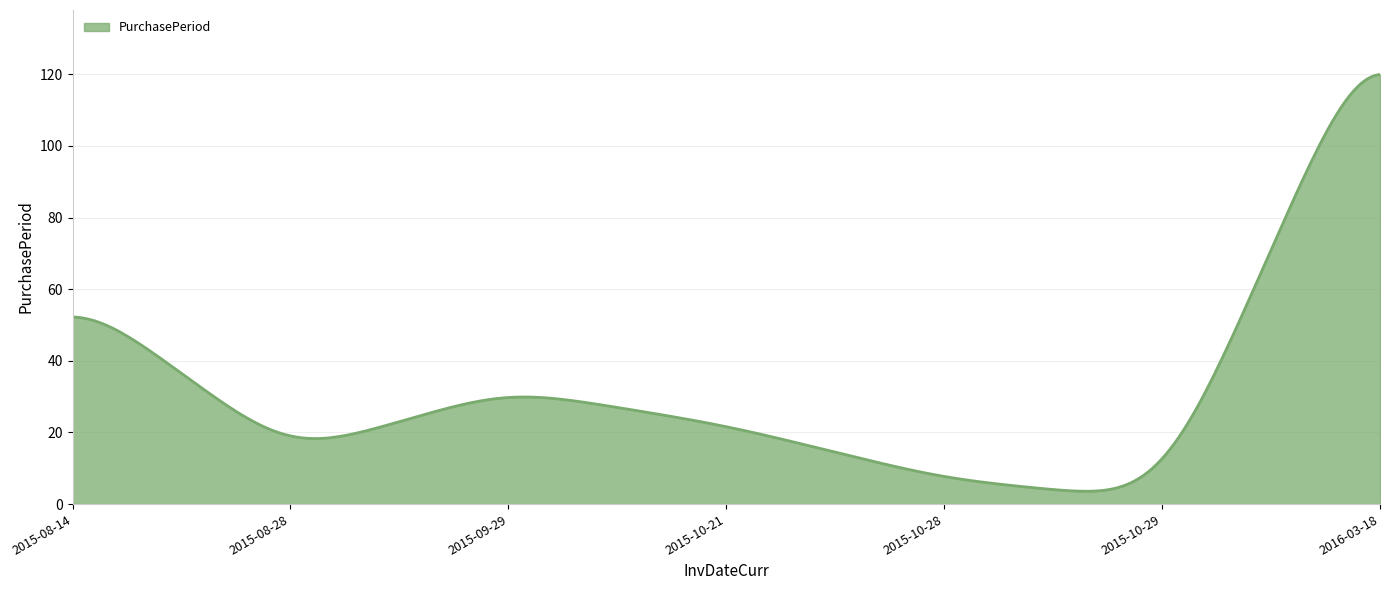

What is the smallest value displayed?

3.6